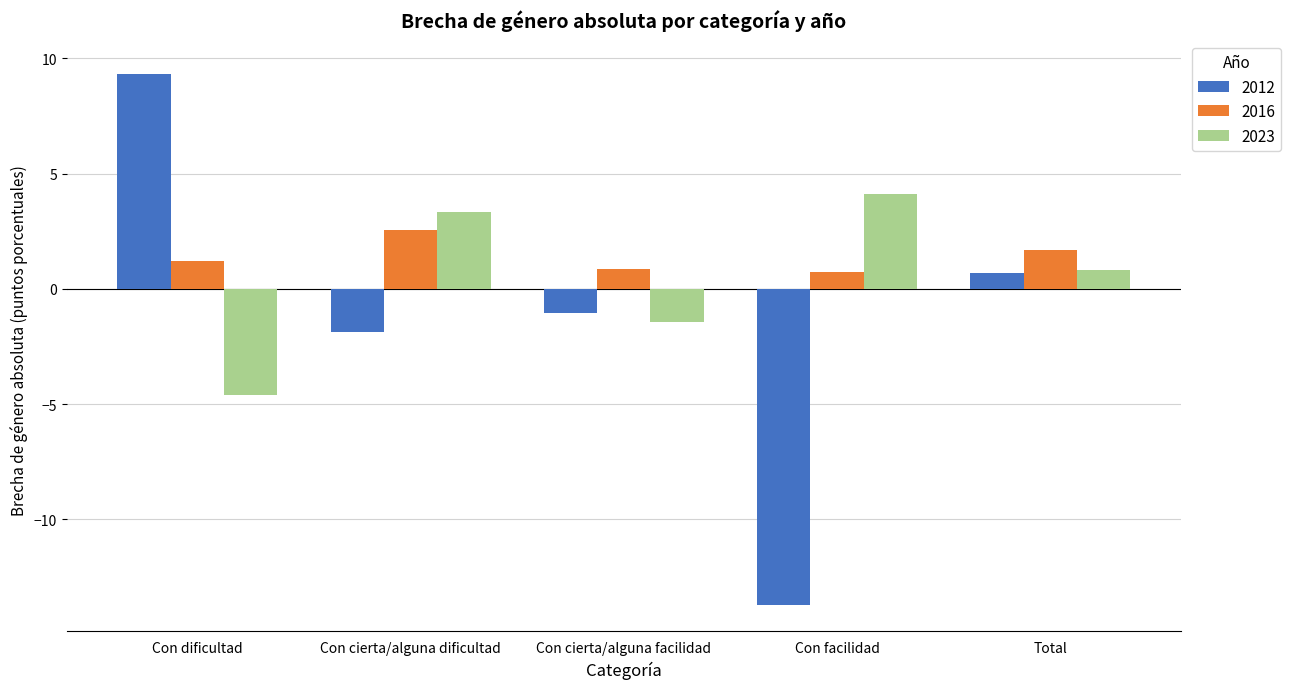

Which series has the largest total across all categories?

2016